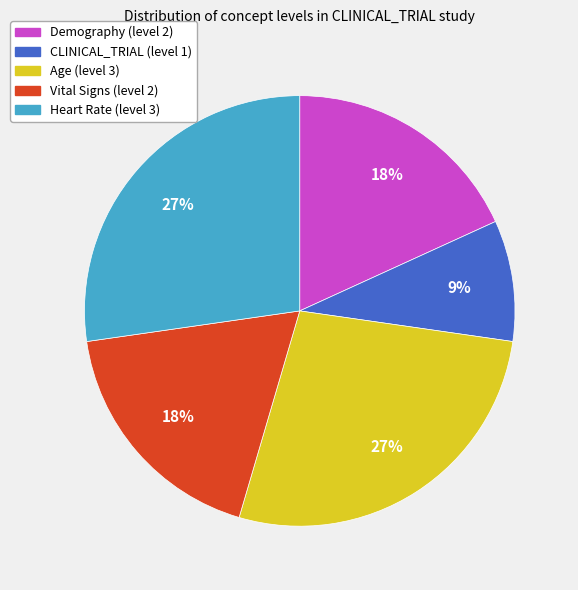

To the nearest percent, what is the difference between the largest and smallest slice percentages?

18%